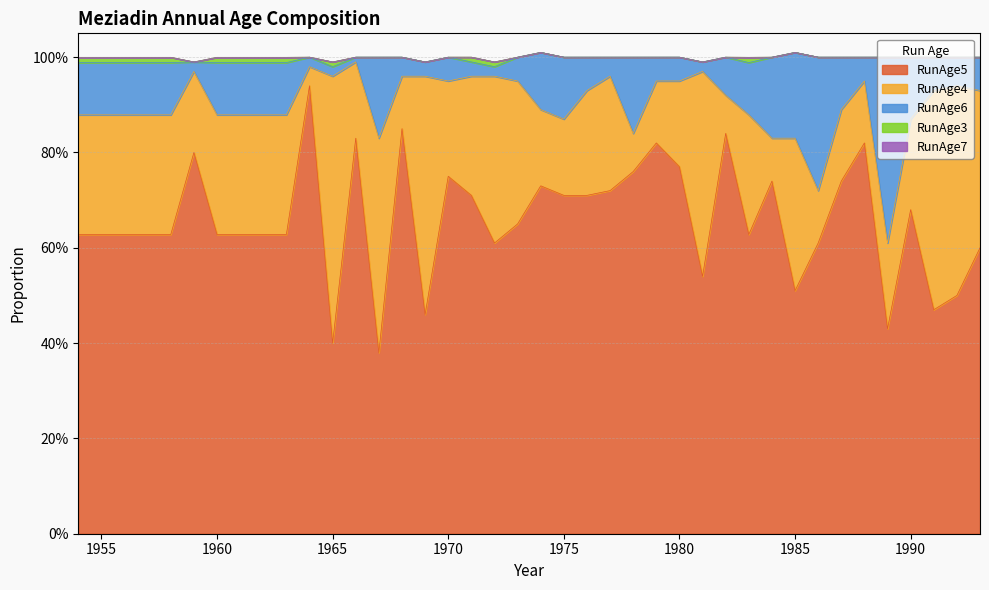

What is the spread (max minus min) of values at 1993?

0.6